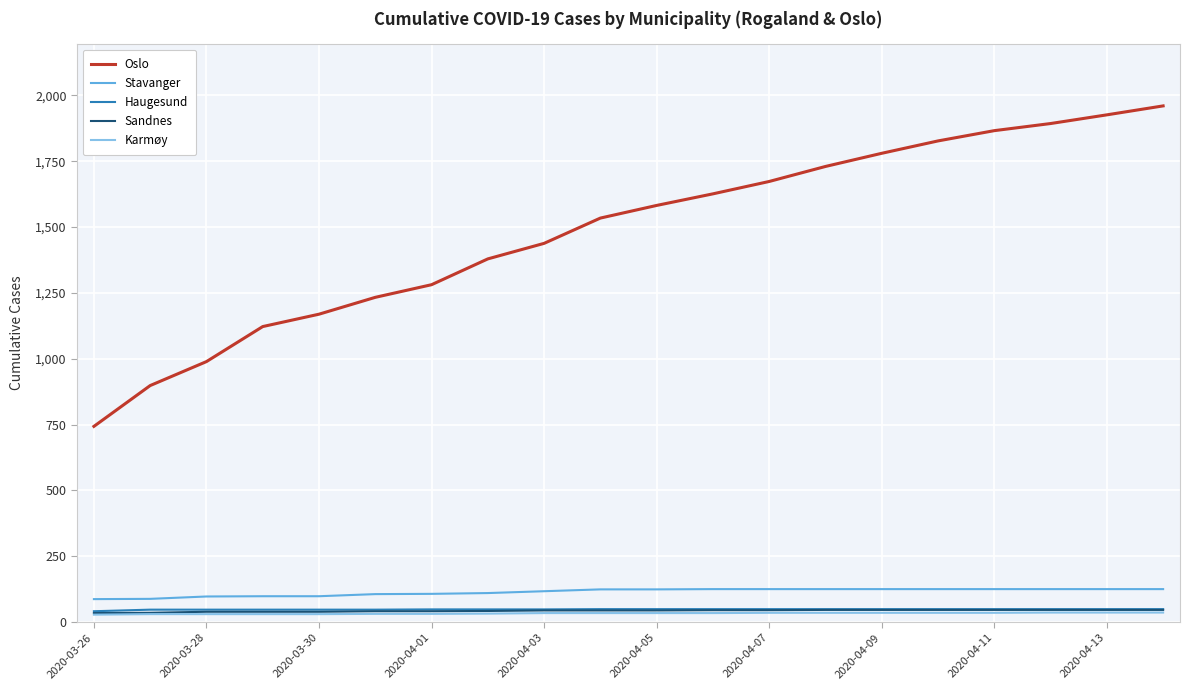

True or false: Haugesund and Sandnes intersect in this chart.

False